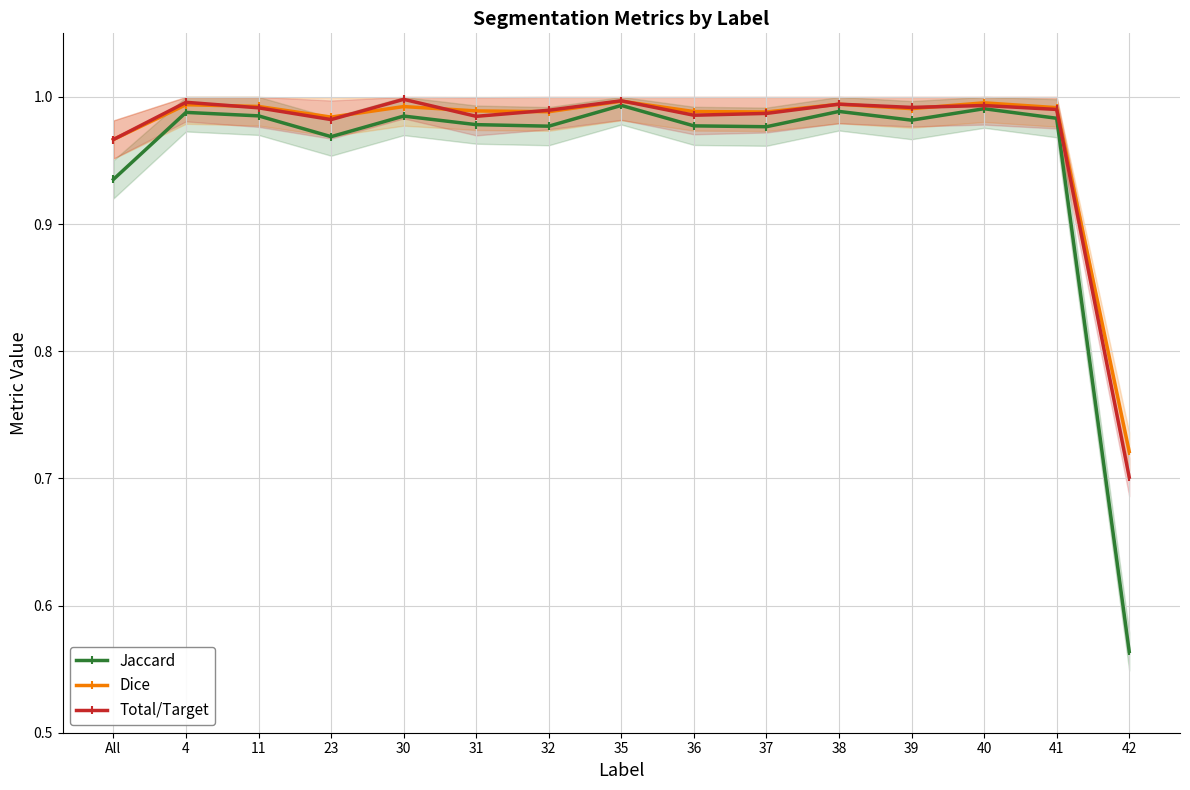

True or false: Total/Target has more than 1 points higher than both neighbors.

True